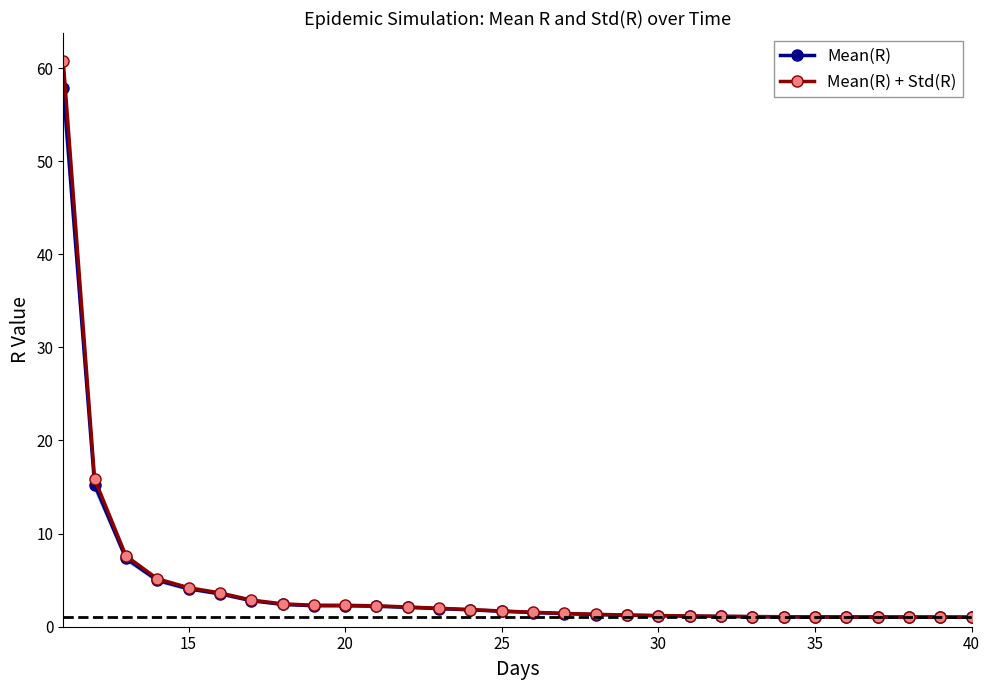

At 40, list the series in order from smallest to largest.

Mean(R), Mean(R) + Std(R)